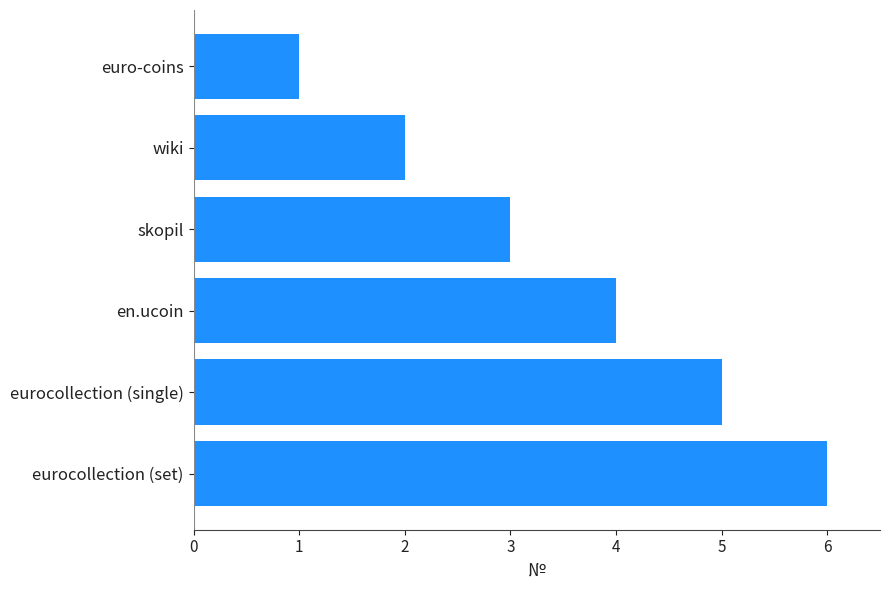

What is the greatest value displayed?

6